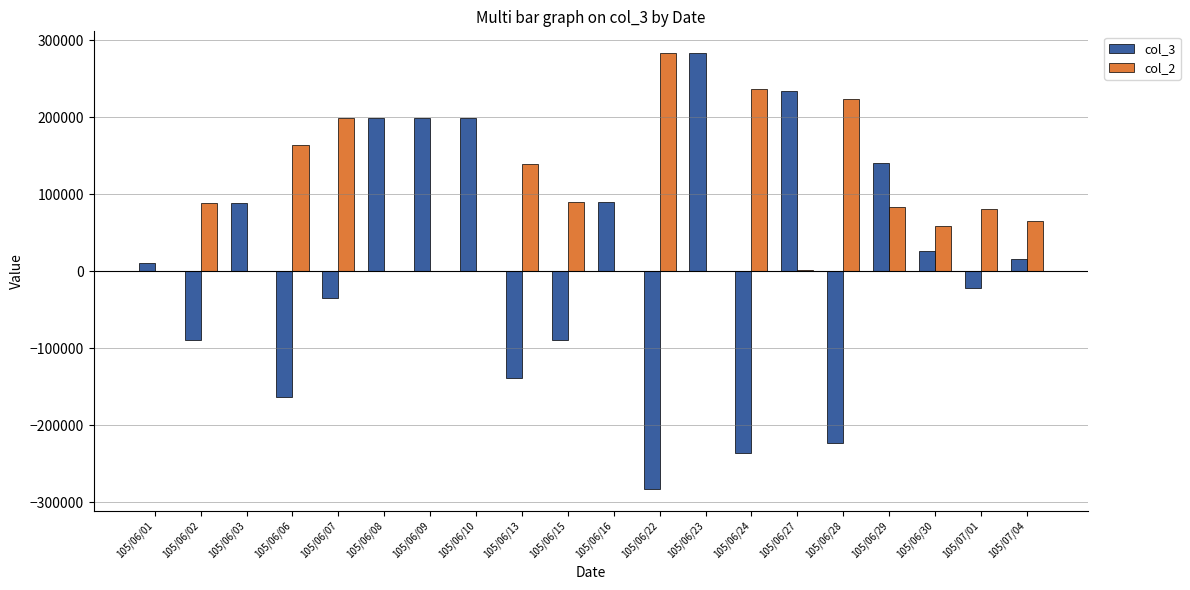

What is the sum of the col_3 values at 105/07/04 and 105/06/27?

250000